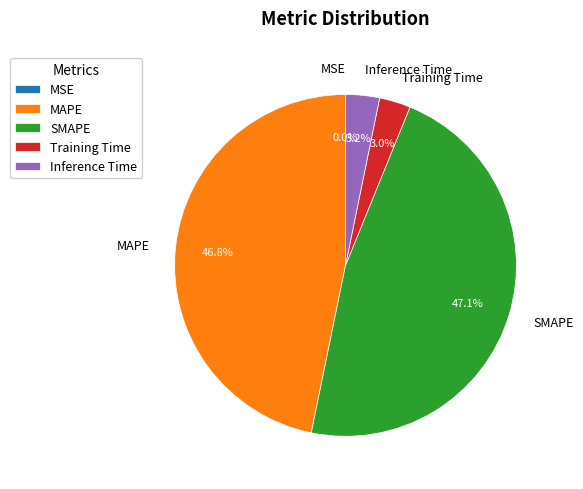

What percentage is NOT represented by Training Time?

97.0%